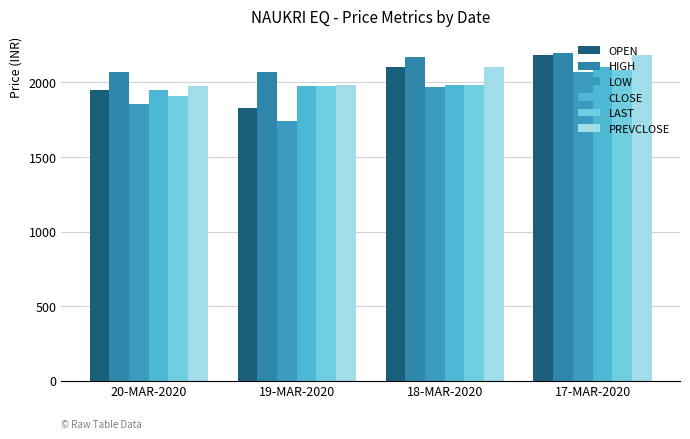

The value of LAST at 18-MAR-2020 is 3131.2. True or false?

False